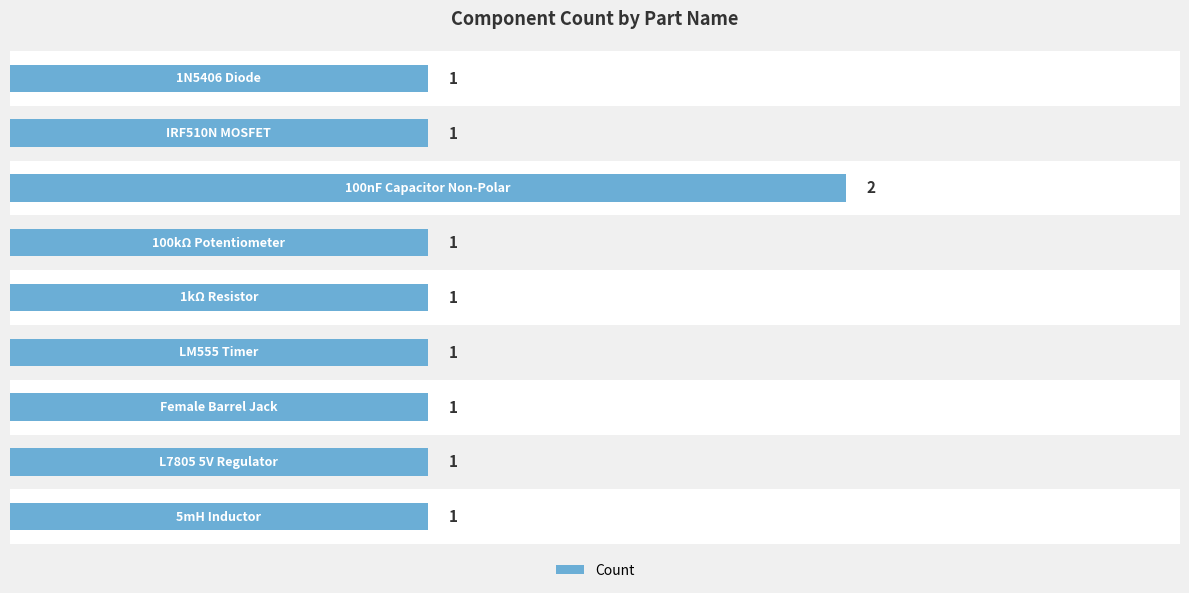

The value at 0.0 is 1. True or false?

False